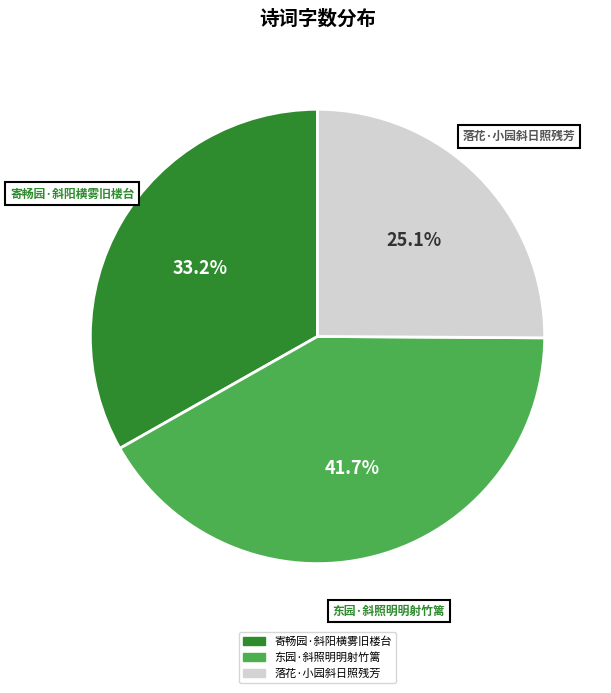

Between 东园·斜照明明射竹篱 and 寄畅园·斜阳横雾旧楼台, which is larger?

东园·斜照明明射竹篱